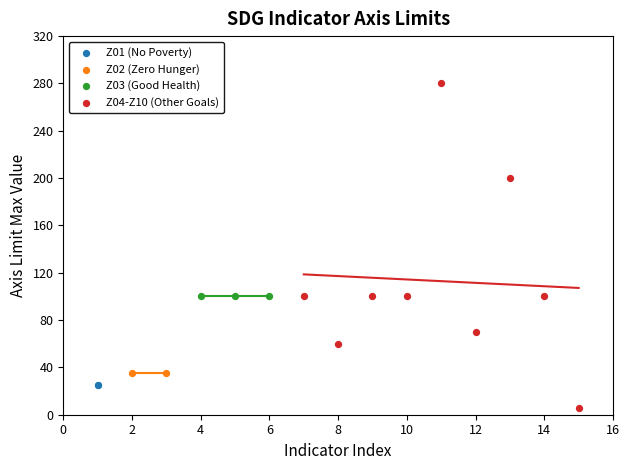

Which series contains the lowest Y value?

Z04-Z10 (Other Goals)